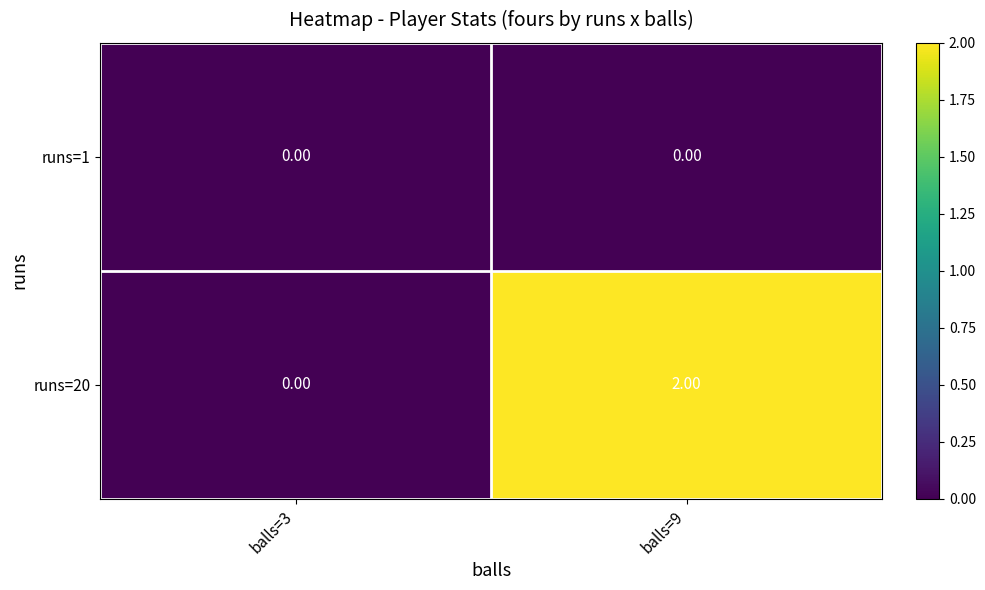

Rank the series by their average value, from highest to lowest.

runs=20, runs=1